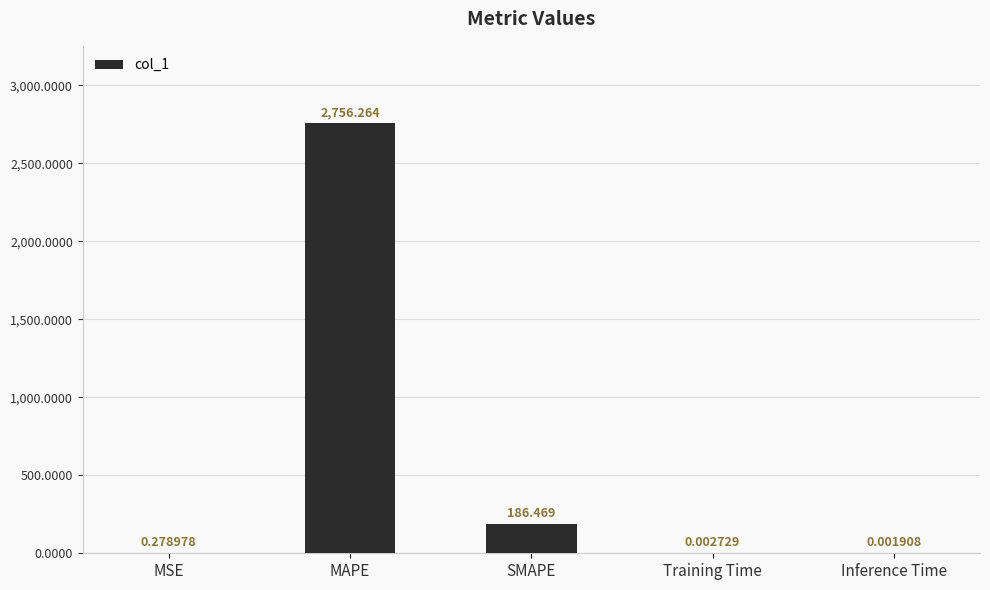

Which label corresponds to the largest value in the chart?

MAPE